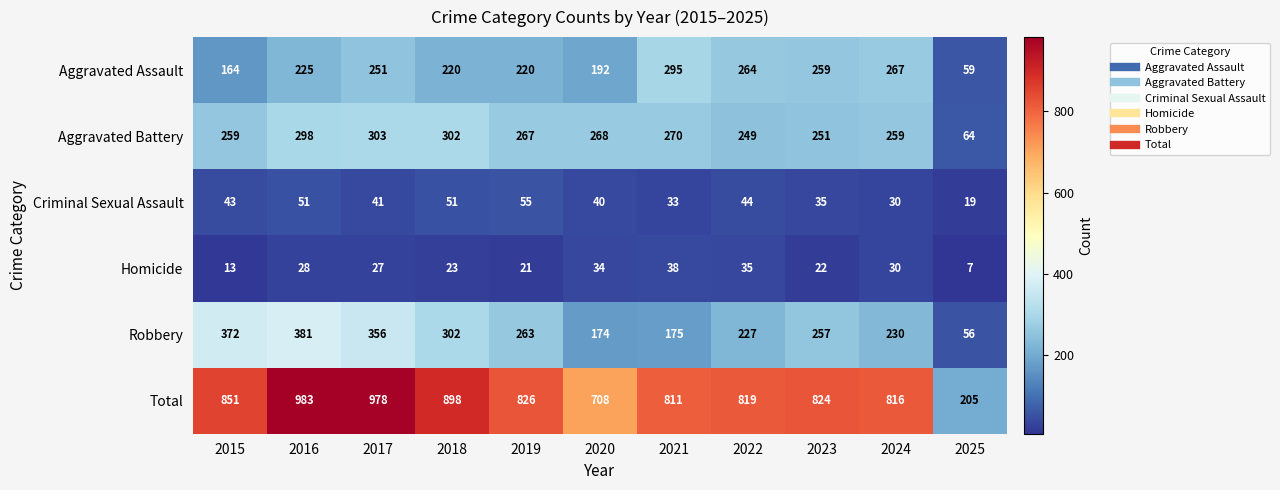

What is the difference between the maximum and second lowest values in the Aggravated Battery series?

54